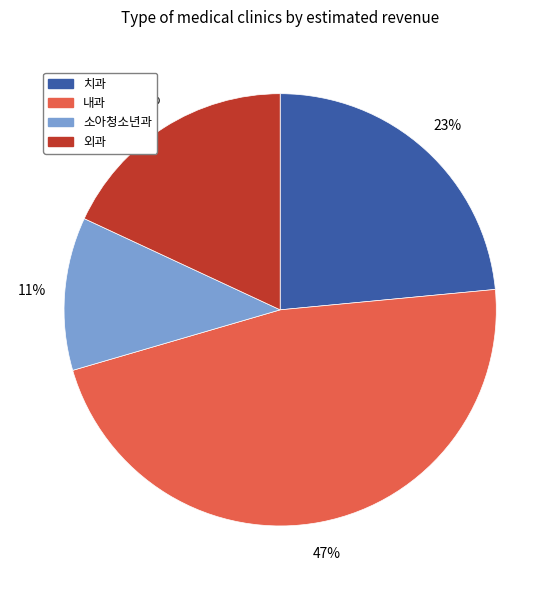

To the nearest percent, what is the difference between the 외과 and 치과 slice percentages?

5%